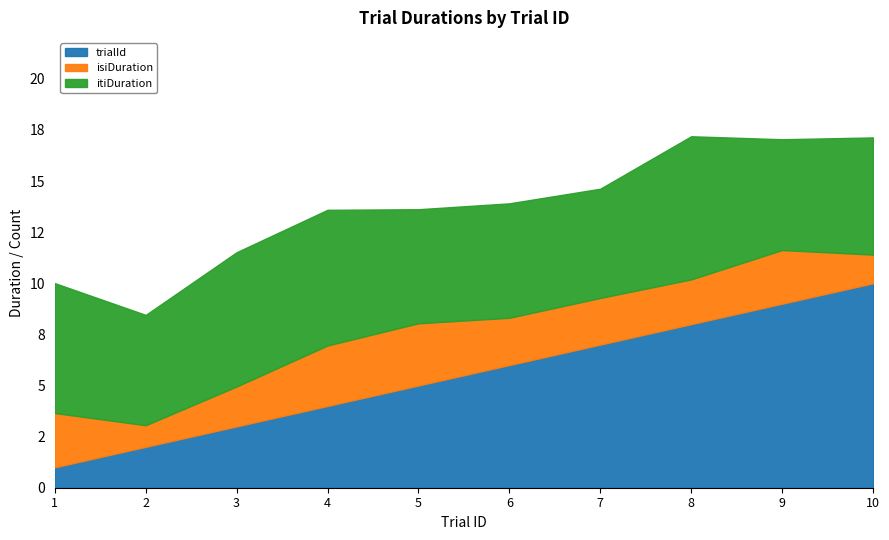

What is the smallest value displayed?

1.0